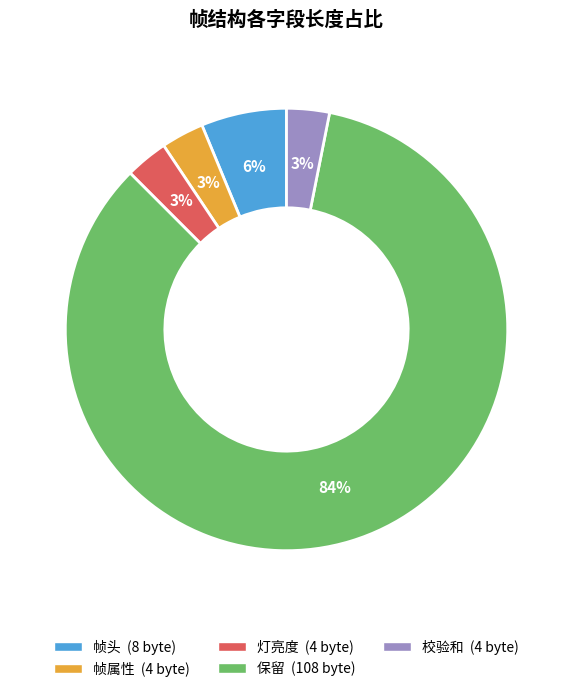

True or false: 帧头 accounts for 6% of the total.

True